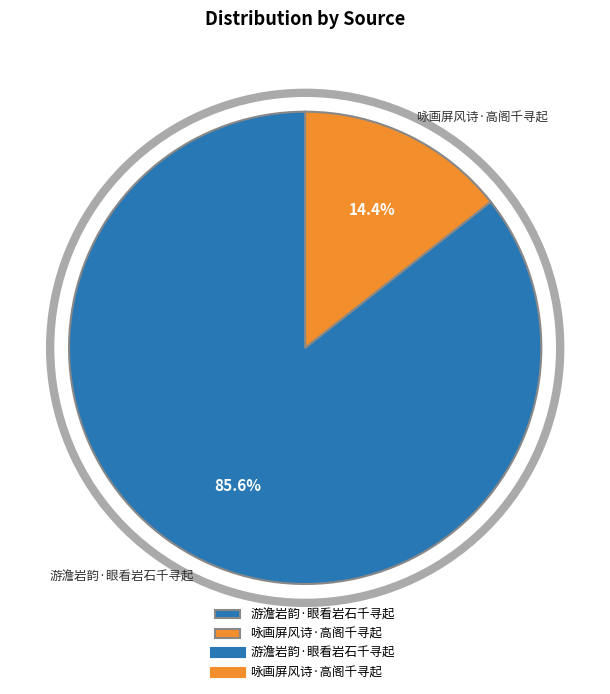

Which has a higher value, 咏画屏风诗·高阁千寻起 or 游澹岩韵·眼看岩石千寻起?

游澹岩韵·眼看岩石千寻起